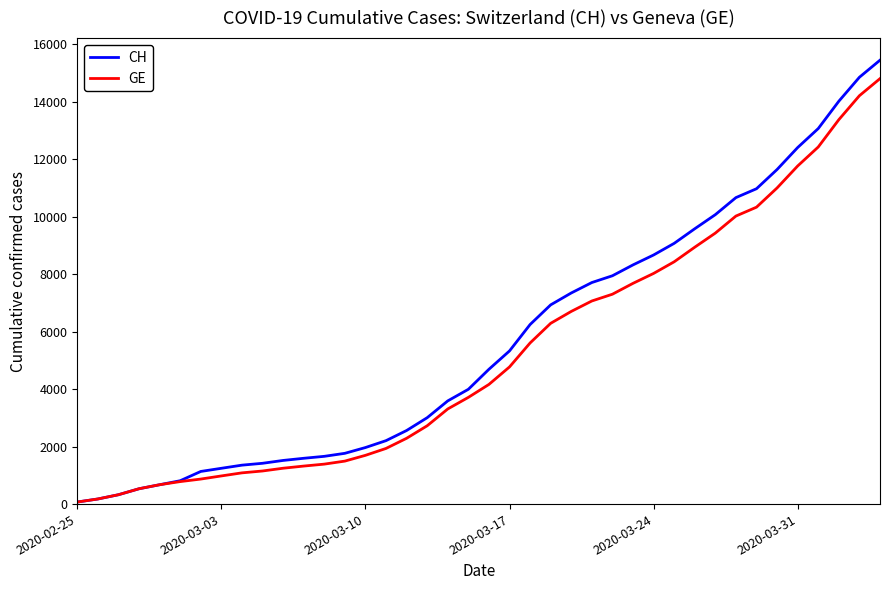

Which series has the widest spread of values?

CH